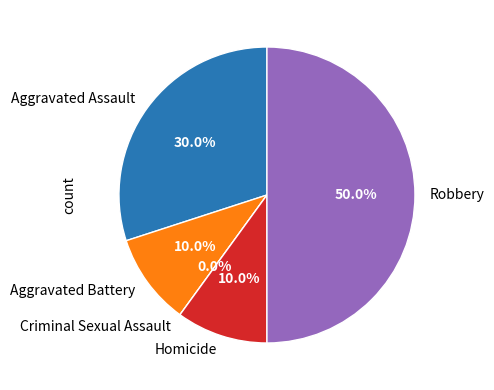

Is there a majority slice in this chart?

No